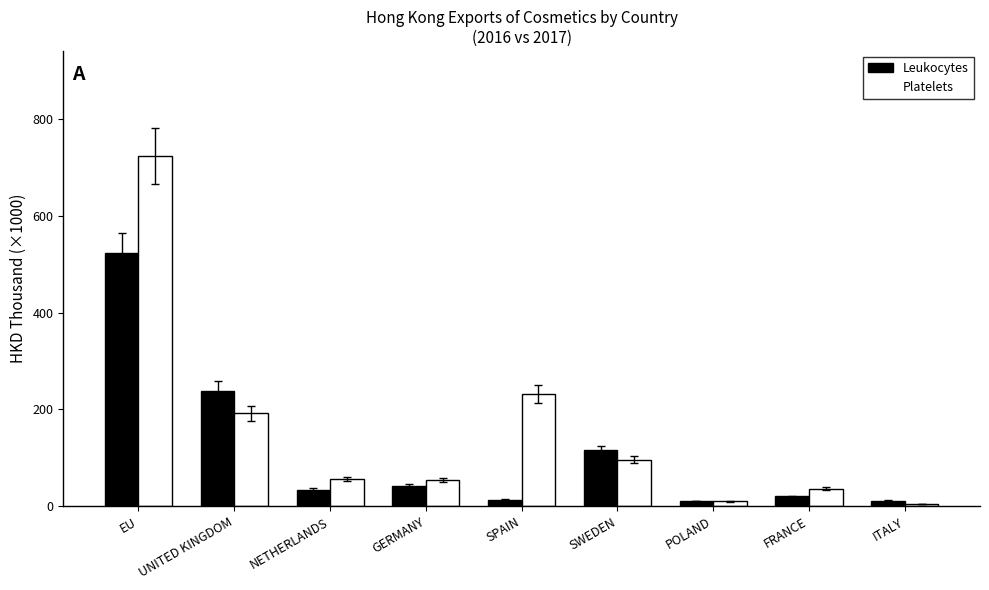

Which category has the highest value in the Platelets series?

EU